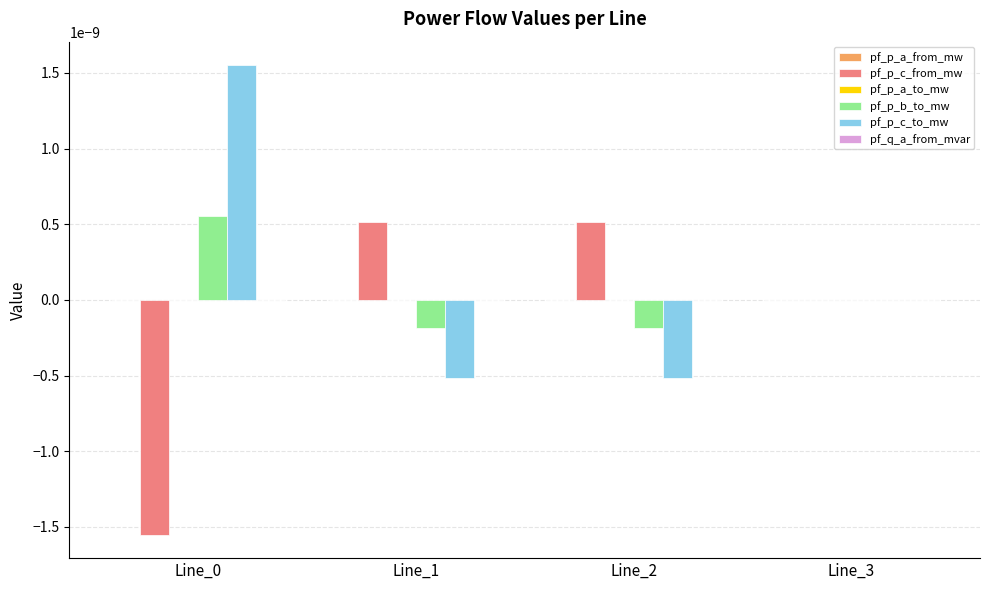

Which series has the largest range (max minus min)?

pf_p_c_to_mw